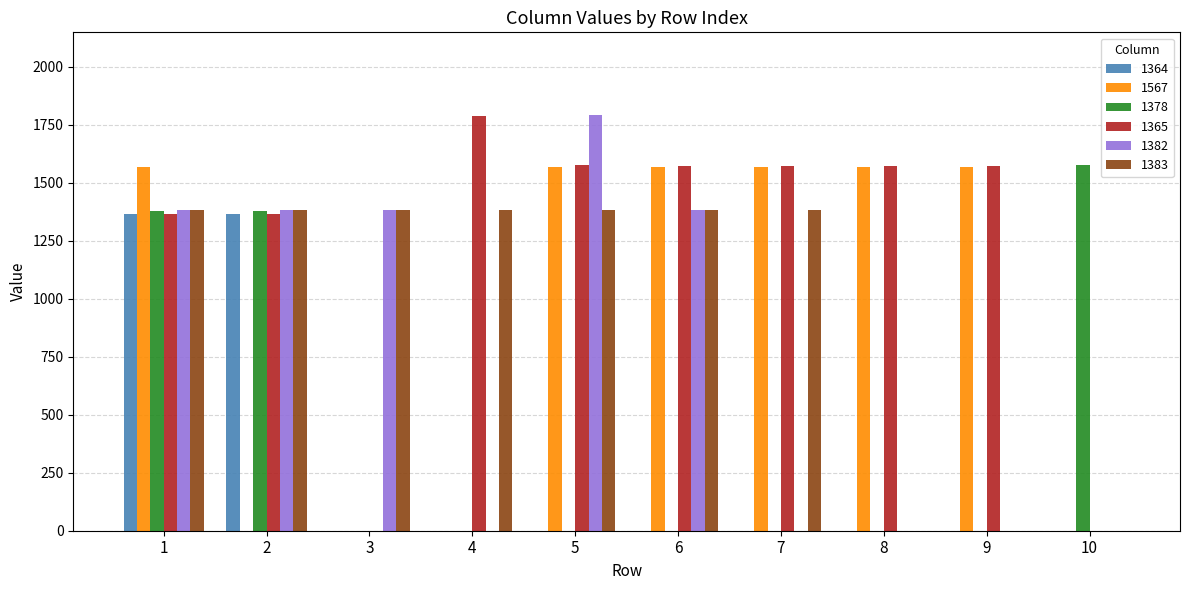

The value of 1378 at 6 is -960. True or false?

False